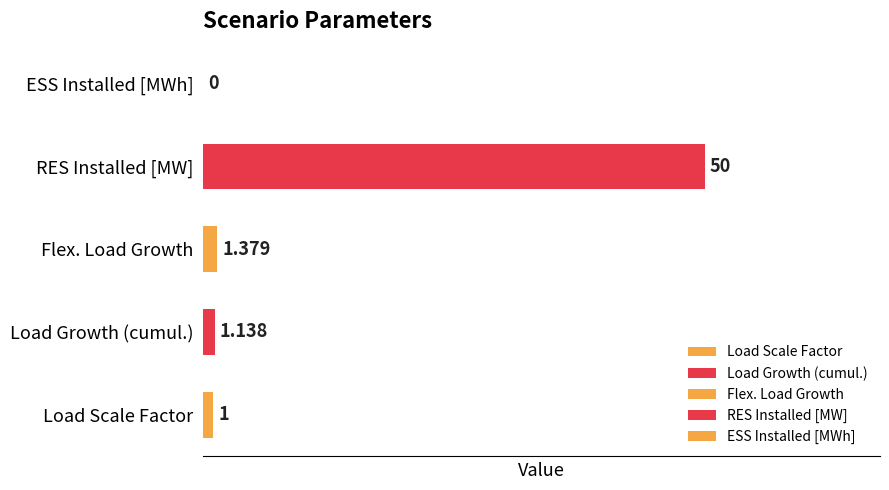

At which label is the value closest to 25?

Flex. Load Growth